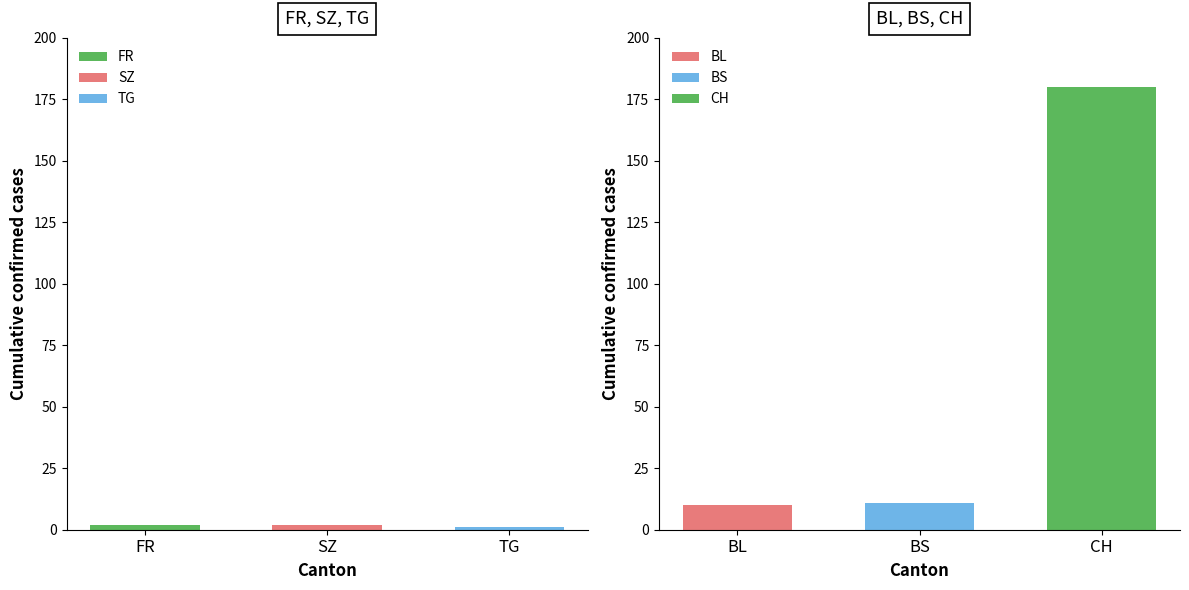

List the series in order of their peak value, lowest first.

TG, FR, SZ, BL, BS, CH